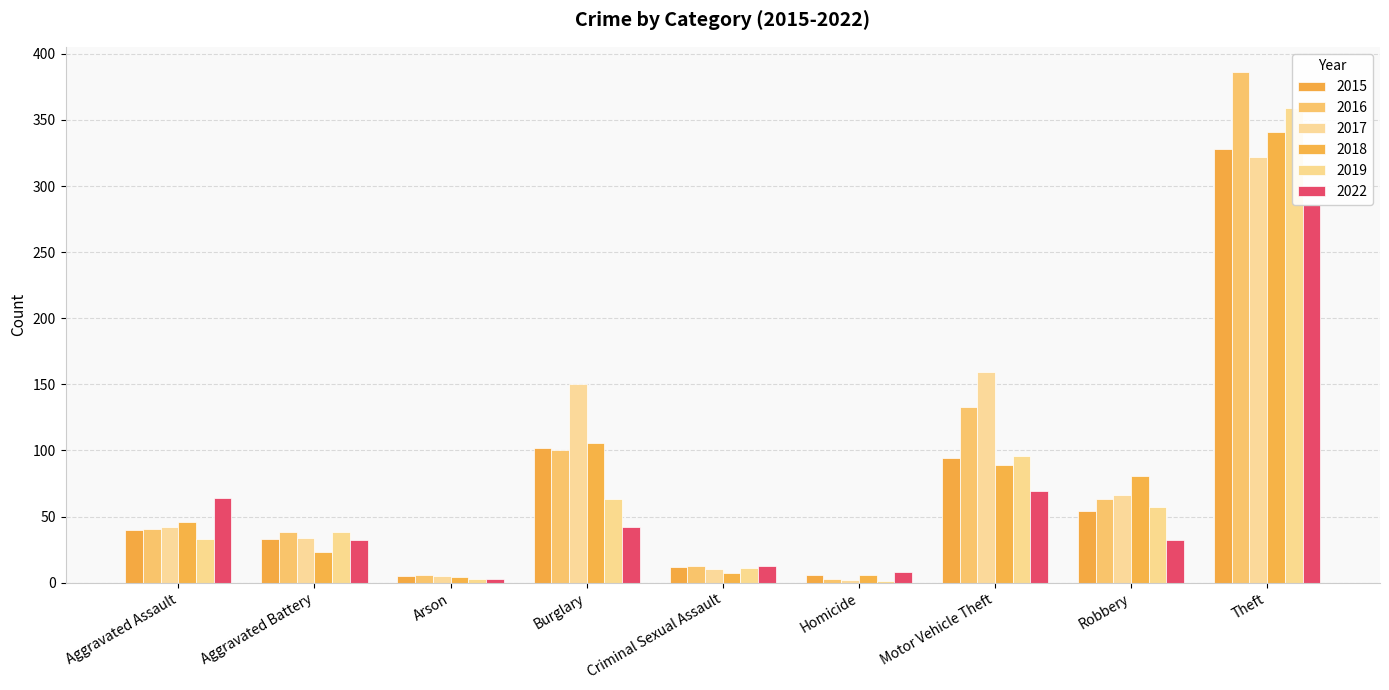

What is the label of the 8th bar from the left?

Robbery